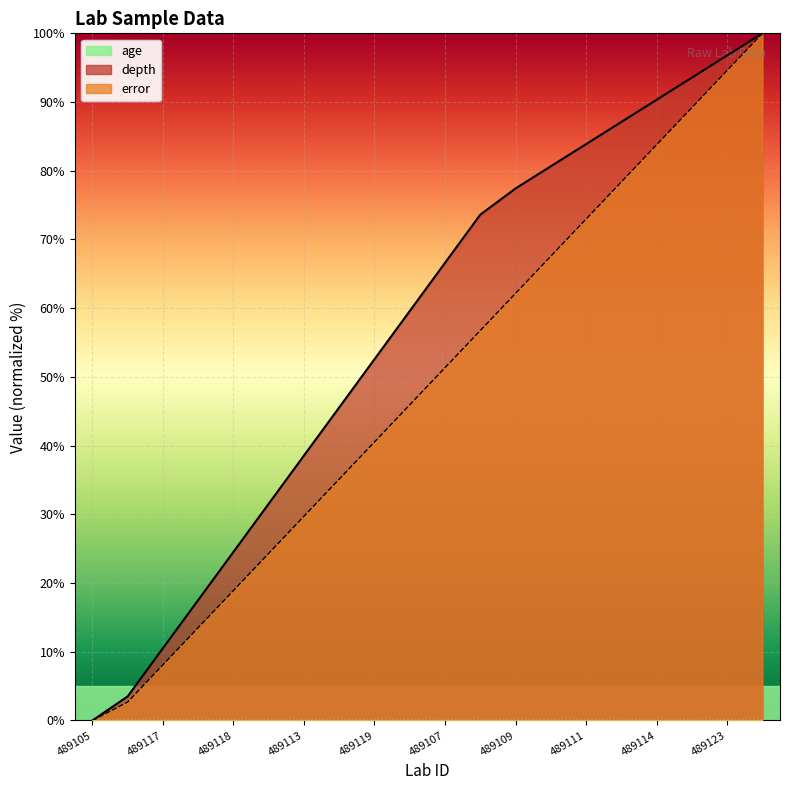

How many data points in depth are less than 51?

10